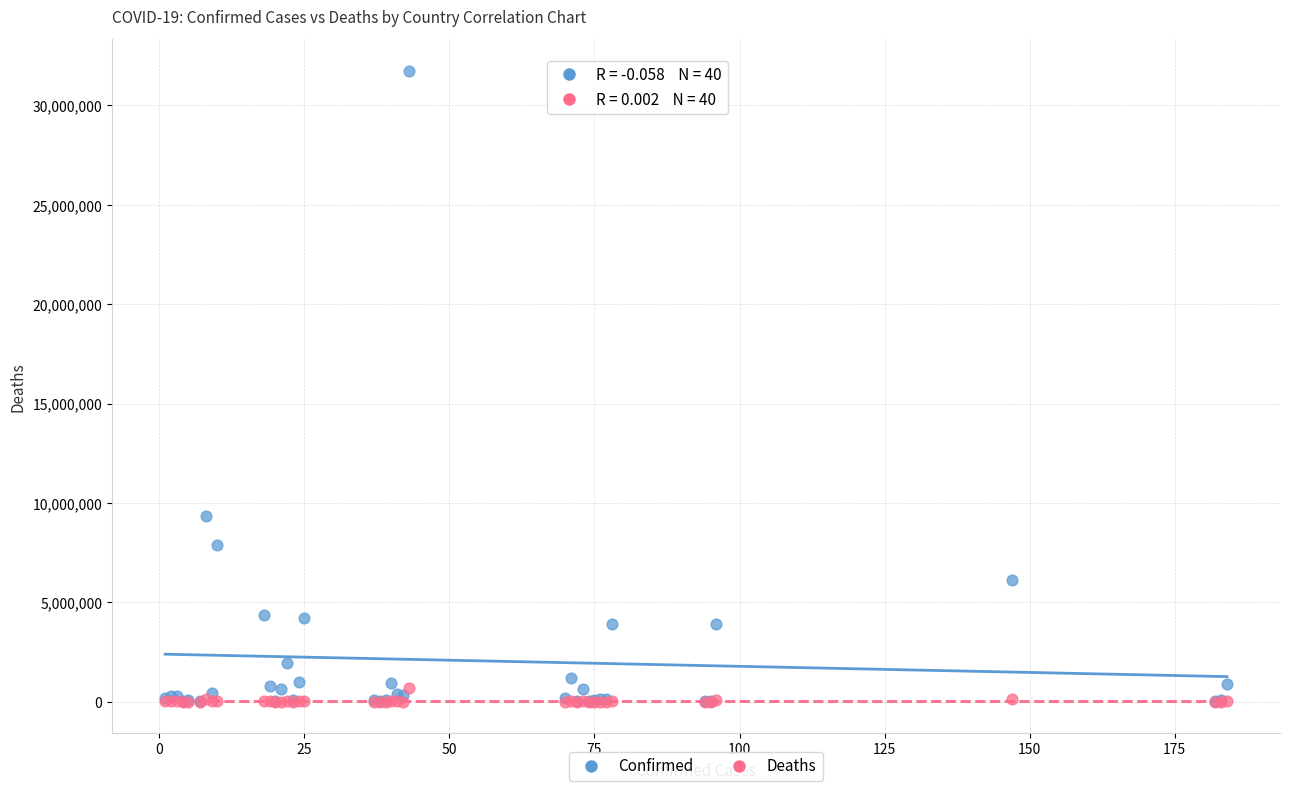

In the Confirmed series, what Y value is closest to 15880944?

9341492